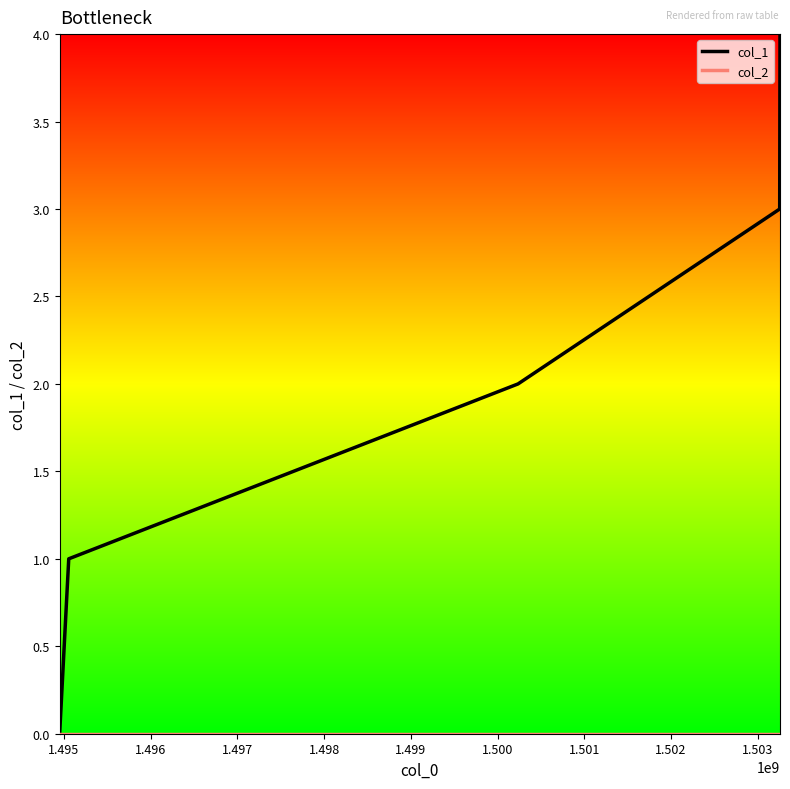

How many positive values does the col_1 series have?

4